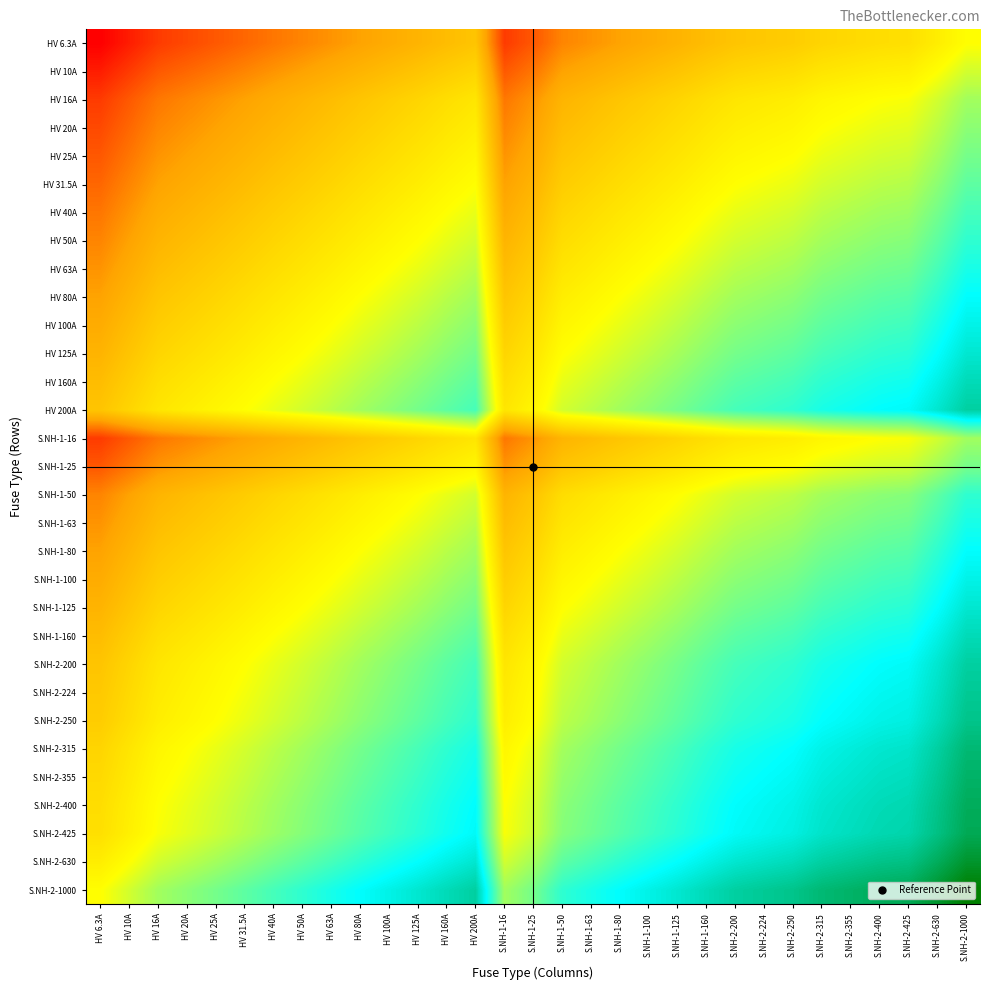

Which series has the largest total across all categories?

S.NH-2-1000